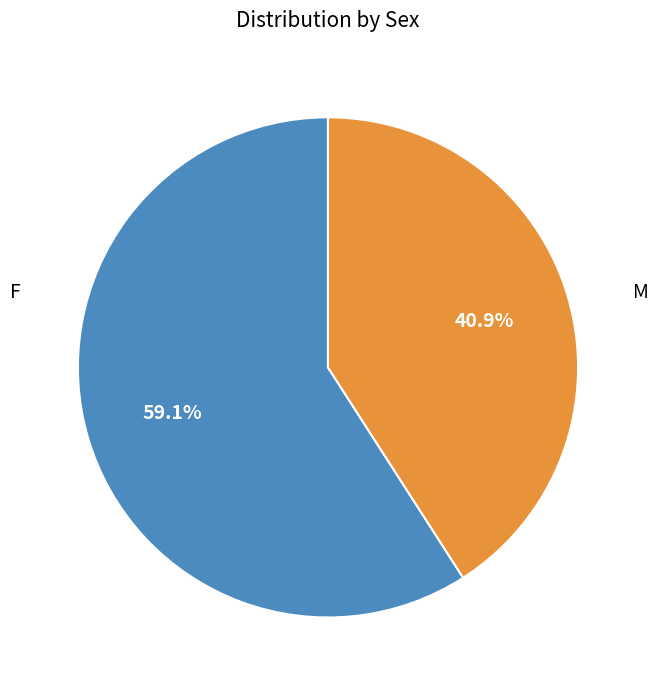

Is there any slice that represents more than half of the pie?

Yes